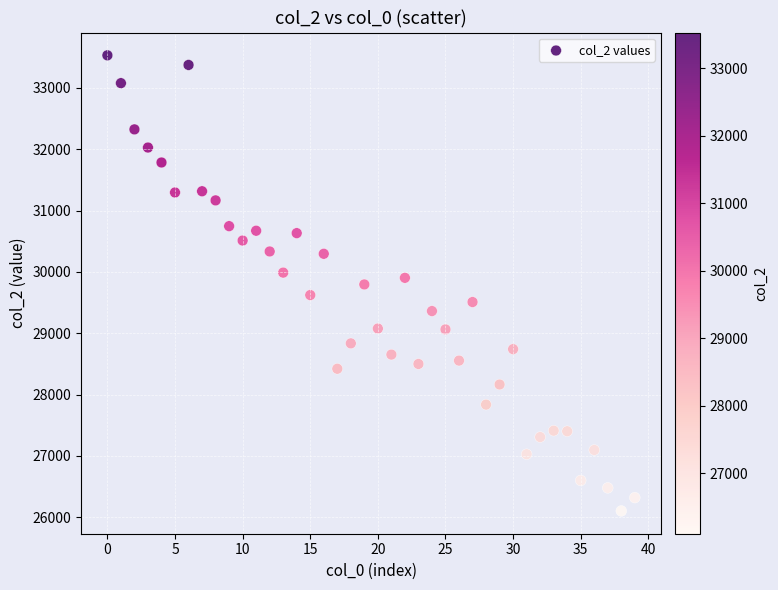

What is the range of Y values (max minus min)?

7431